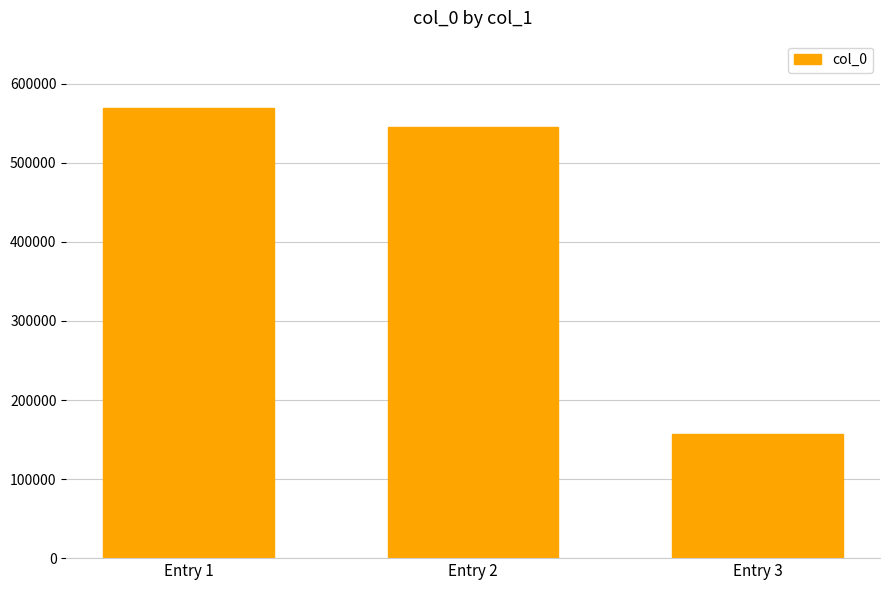

What is the average value?

424125